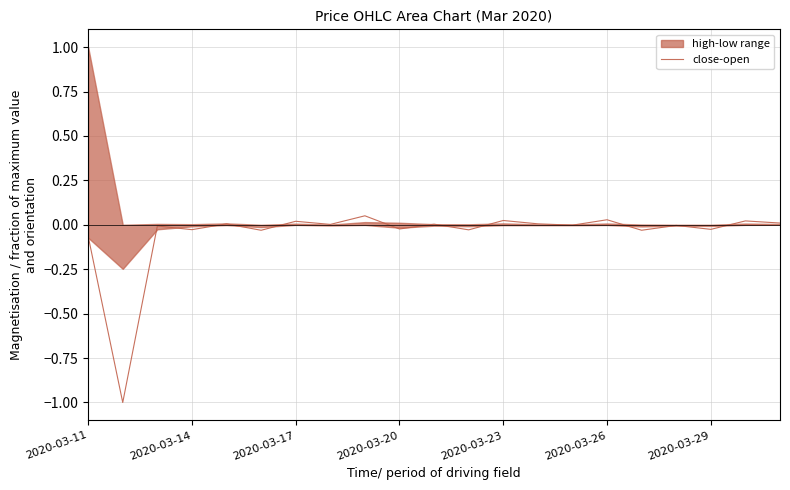

How many values are above zero?

10